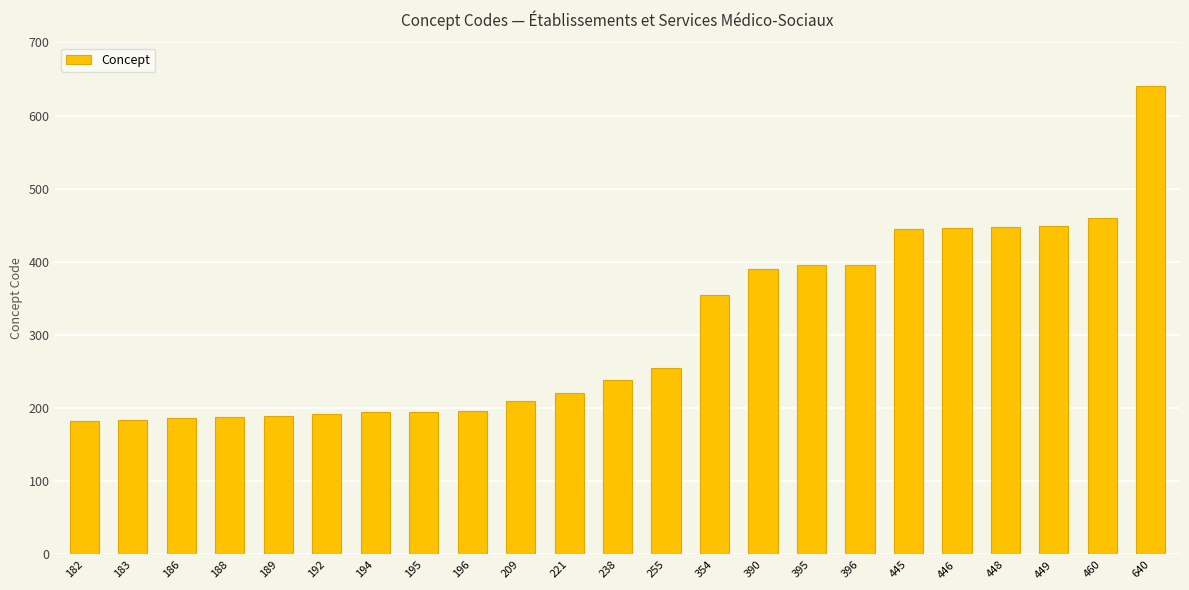

What is the change in value from 182 to 445?

+263